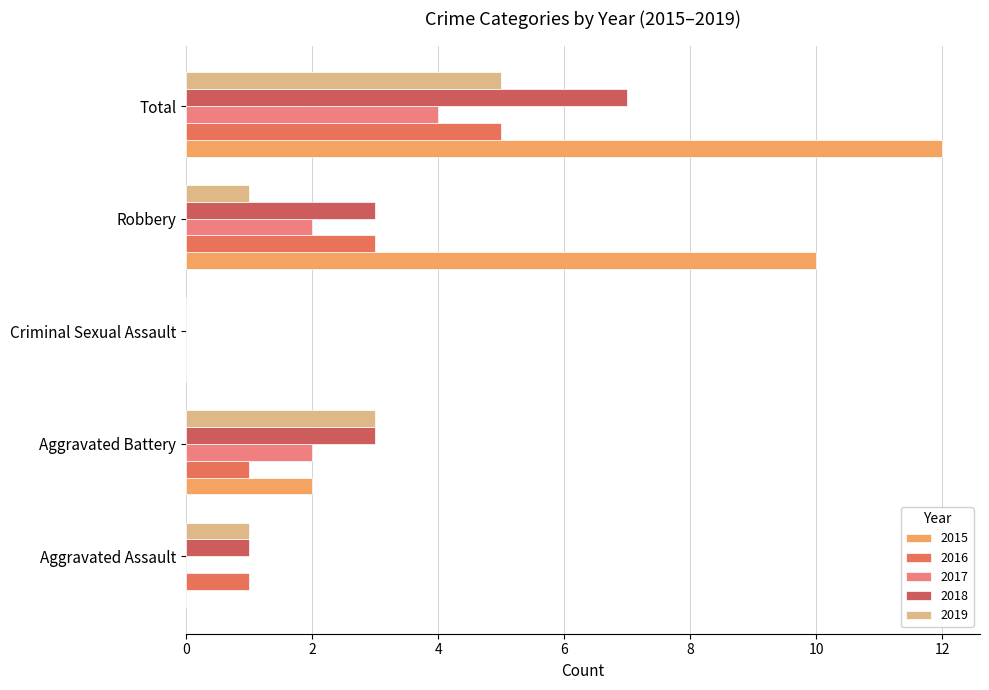

At which label does 2018 reach its minimum?

Criminal Sexual Assault